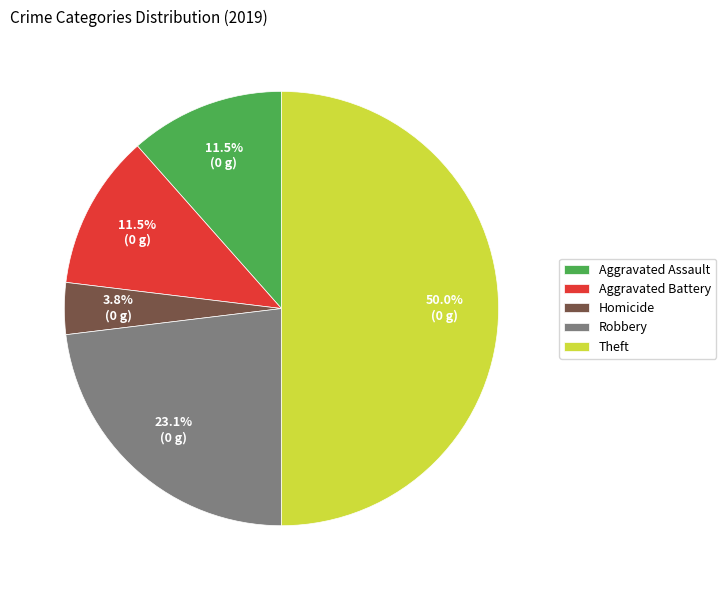

What percentage do Robbery and Aggravated Assault together represent?

34.6%